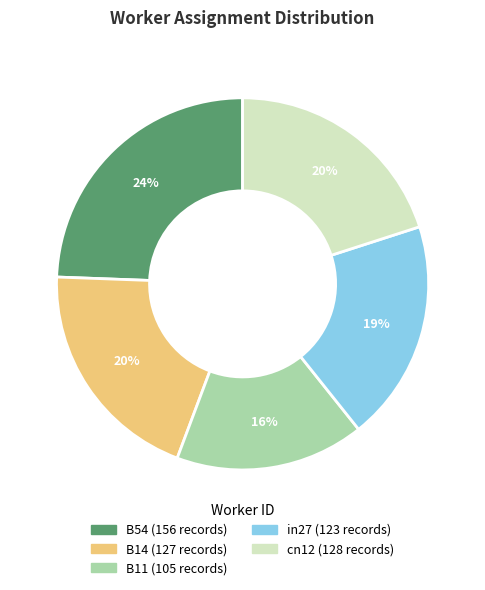

To the nearest percent, what is the difference between the largest and smallest slice percentages?

8%